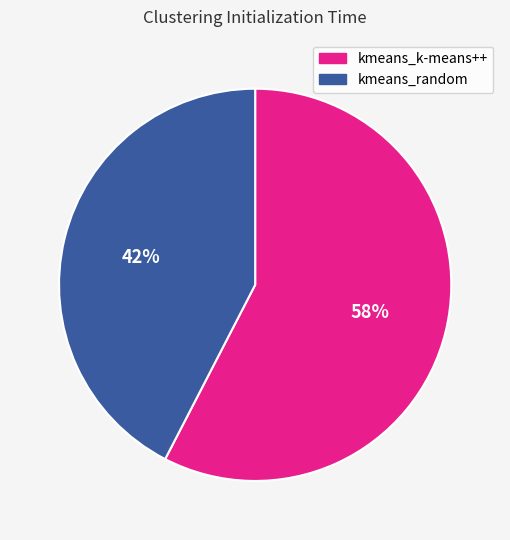

The kmeans_k-means++ slice represents 68% of the pie. True or false?

False